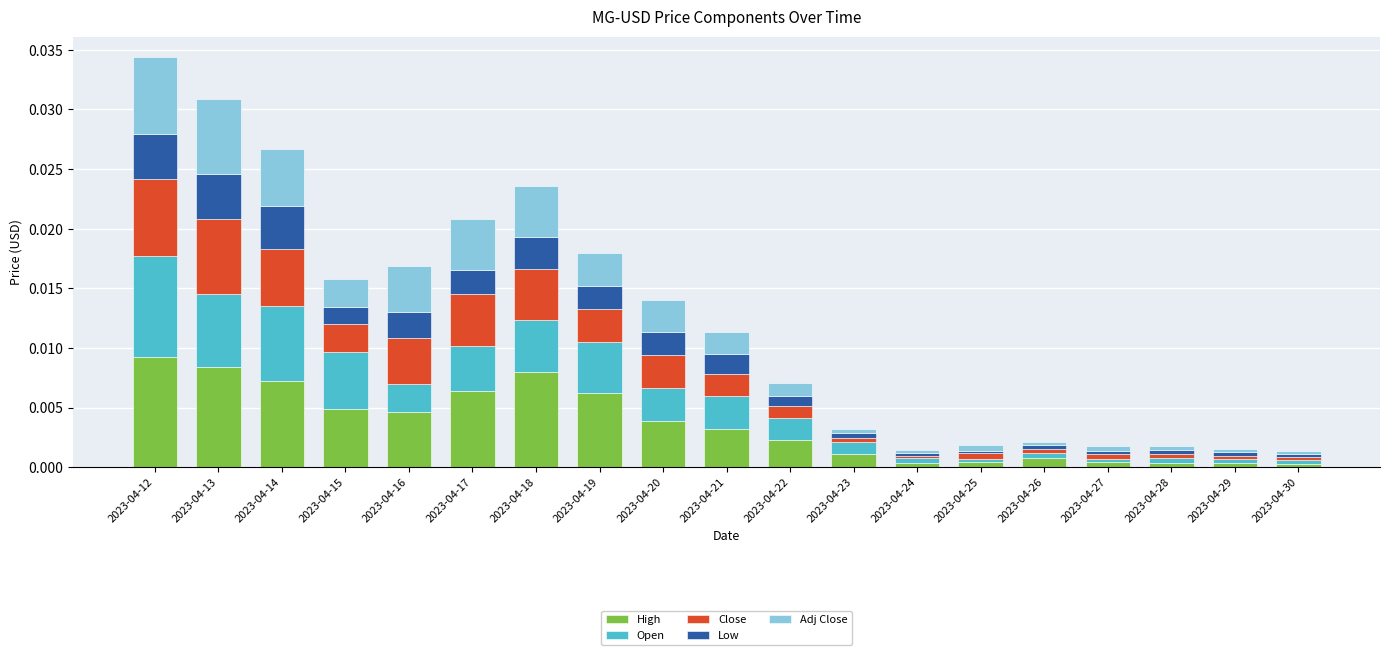

True or false: High has a value of 0.0 at 2023-04-17.

True